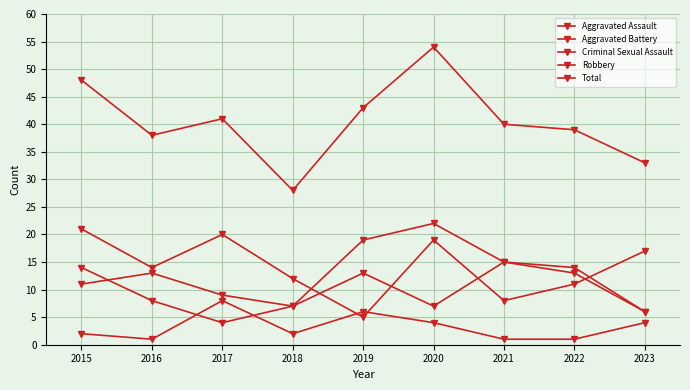

How many interior local valleys does the Aggravated Assault series have?

2